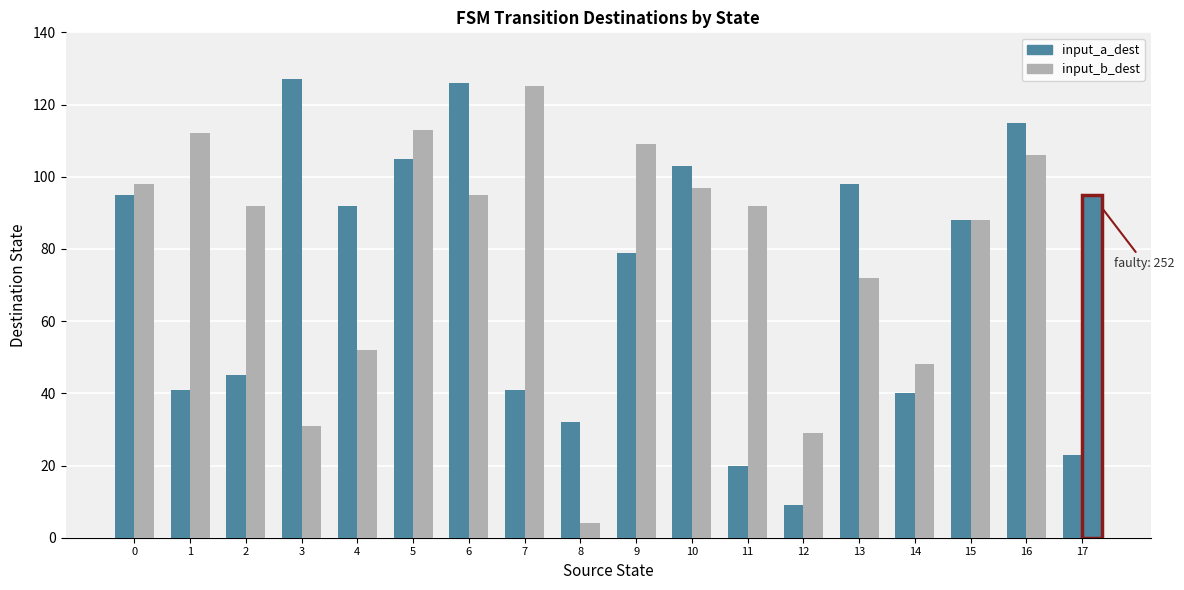

How many distinct data groups are displayed?

2